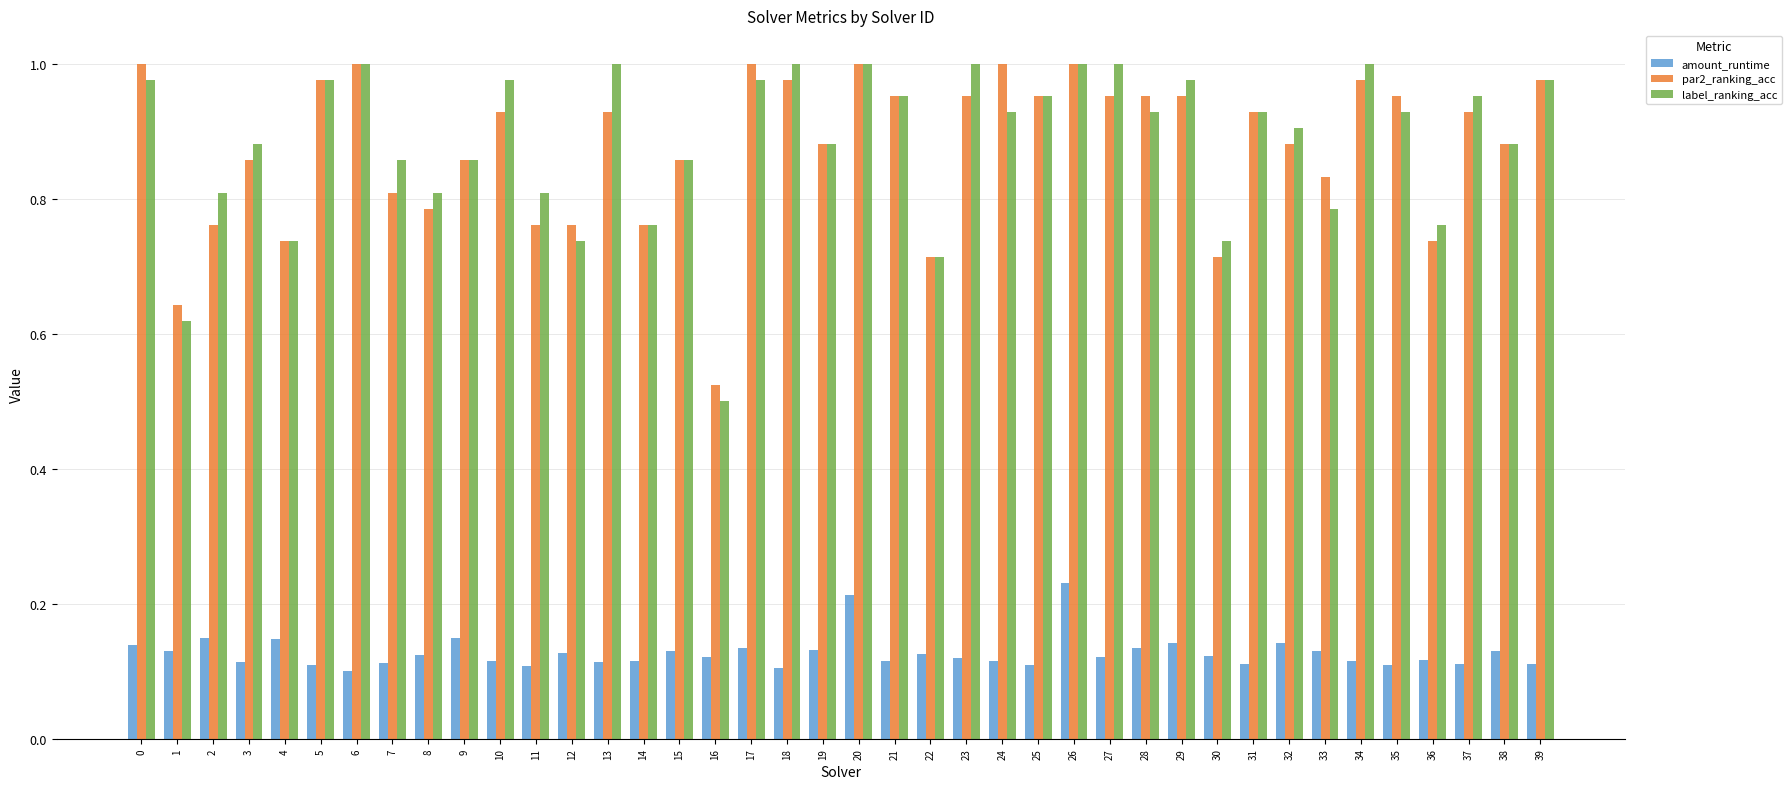

Is it true that label_ranking_acc equals 0.9 at 3?

True